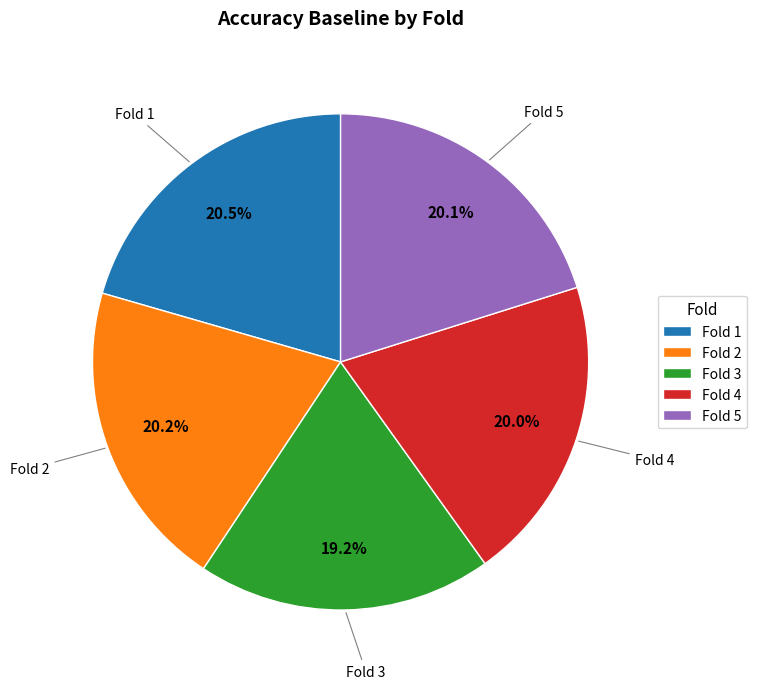

Does any single category account for the majority?

No